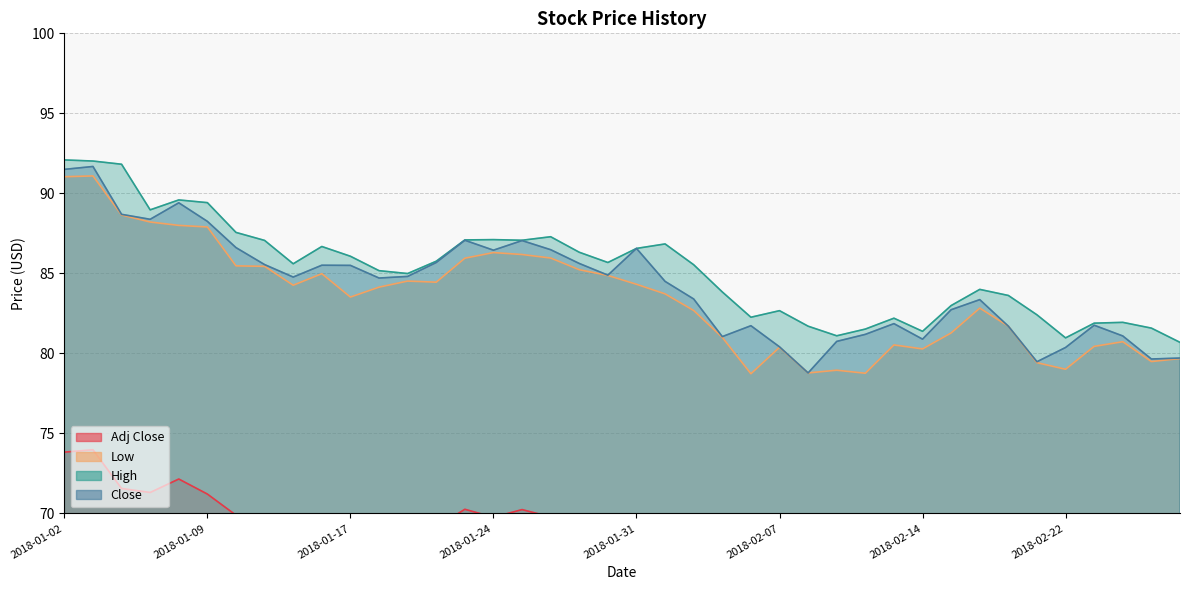

Between 2018-02-02 and 2018-02-28, which series saw the biggest shift?

High